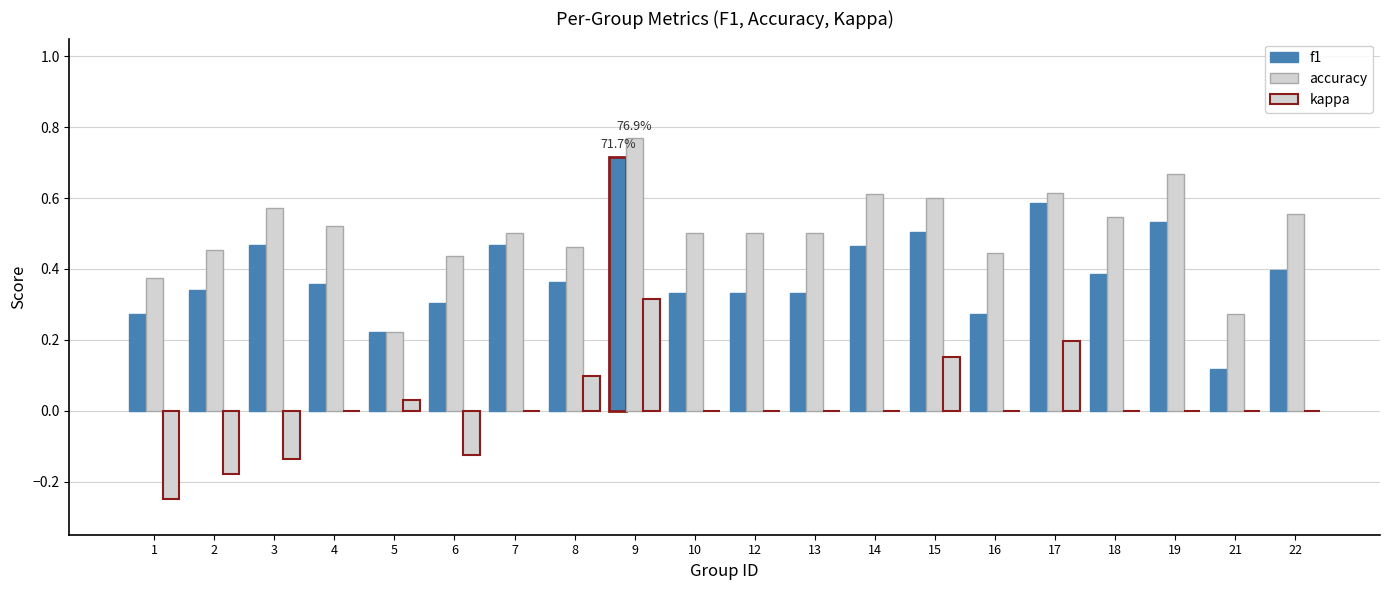

Between 9 and 18, which series saw the biggest shift?

f1